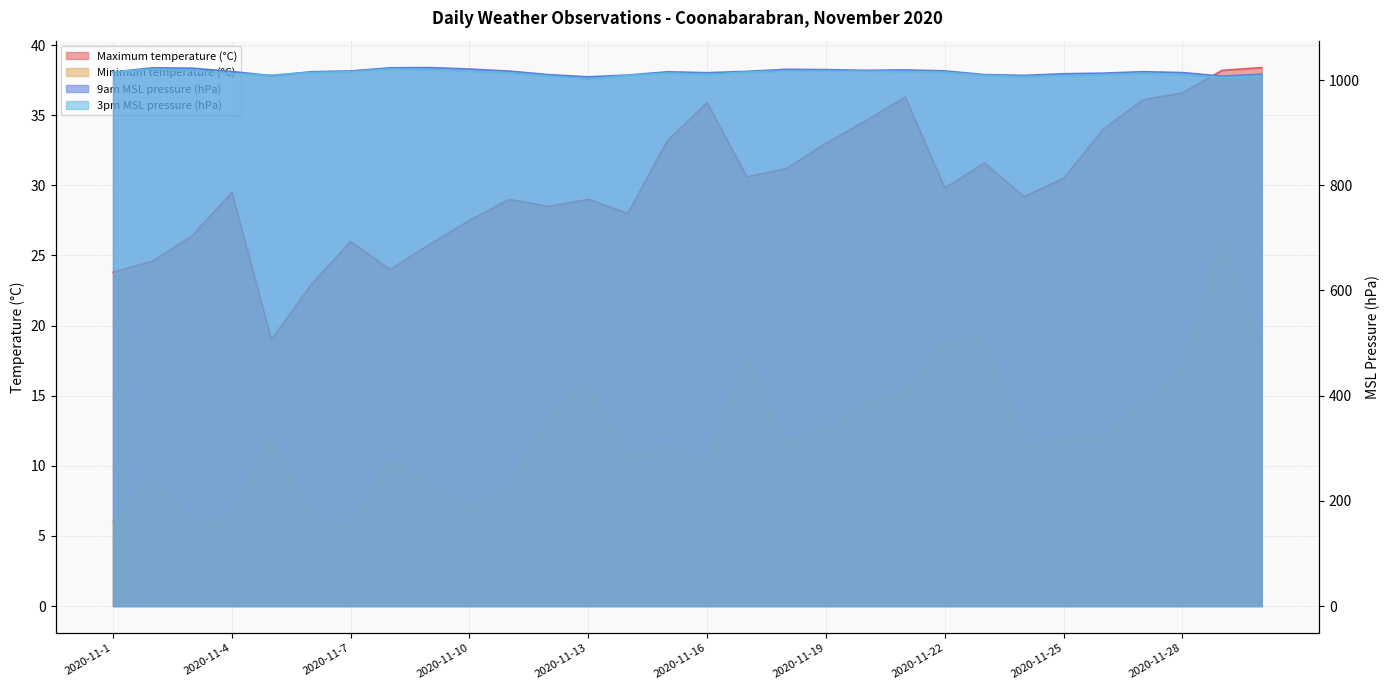

True or false: Maximum temperature (°C) and Minimum temperature (°C) intersect in this chart.

False